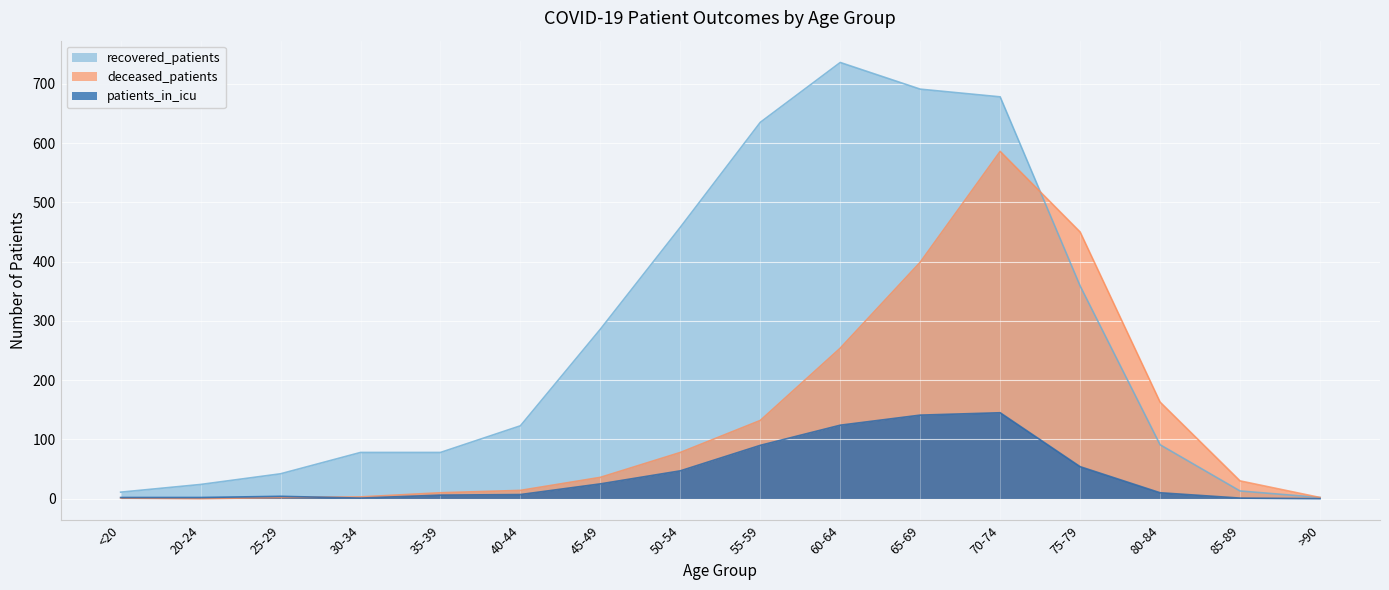

What is the label of the 12th point from the right?

35-39